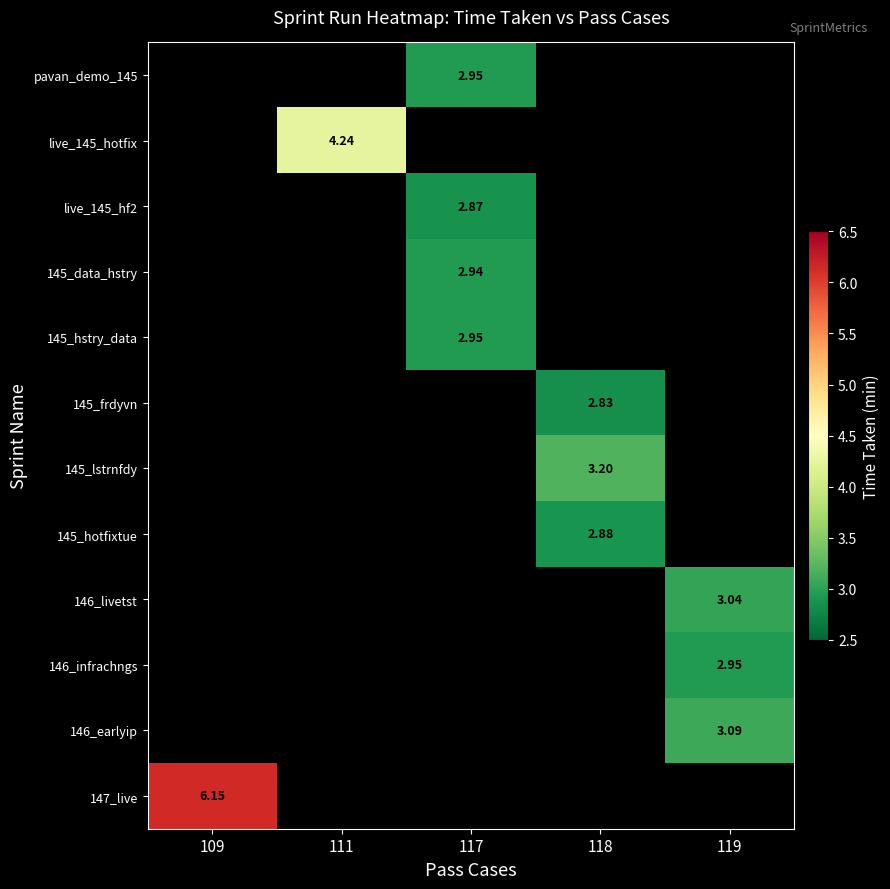

Count the number of categories in the chart.

5